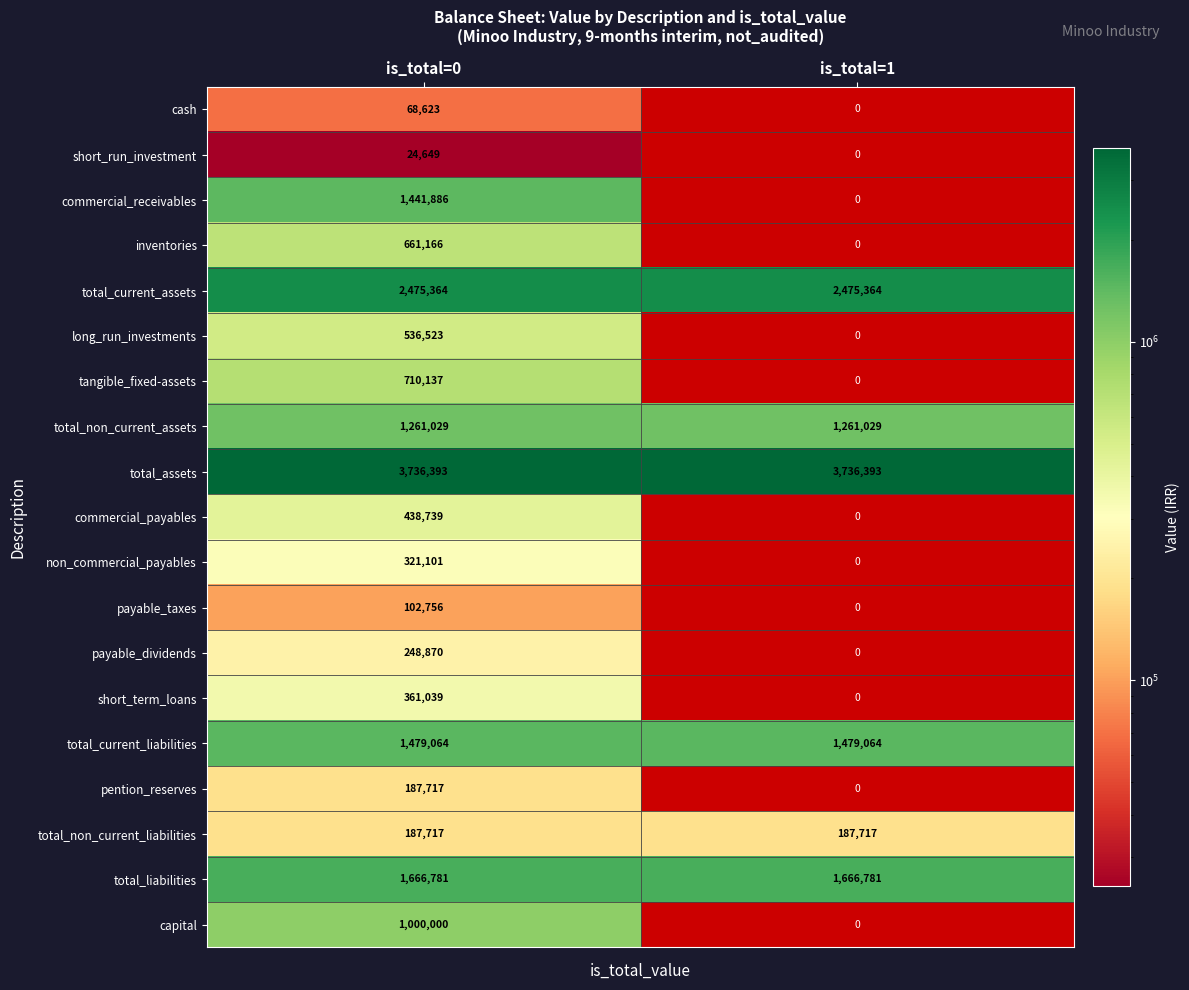

At which category is the sum across all series the highest?

is_total=0